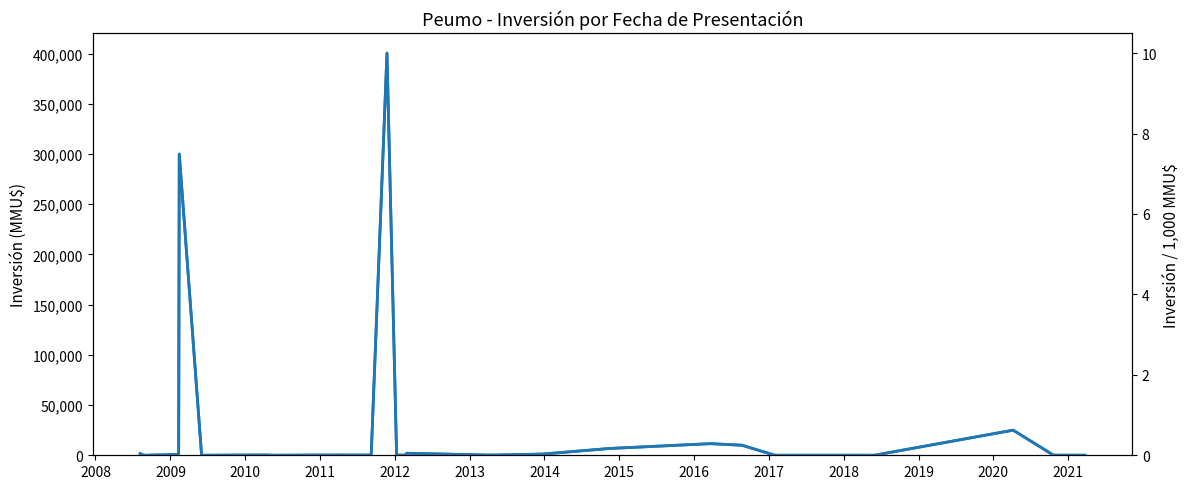

Rank the series by their average value, from highest to lowest.

Inversión(MMU$), Scaled